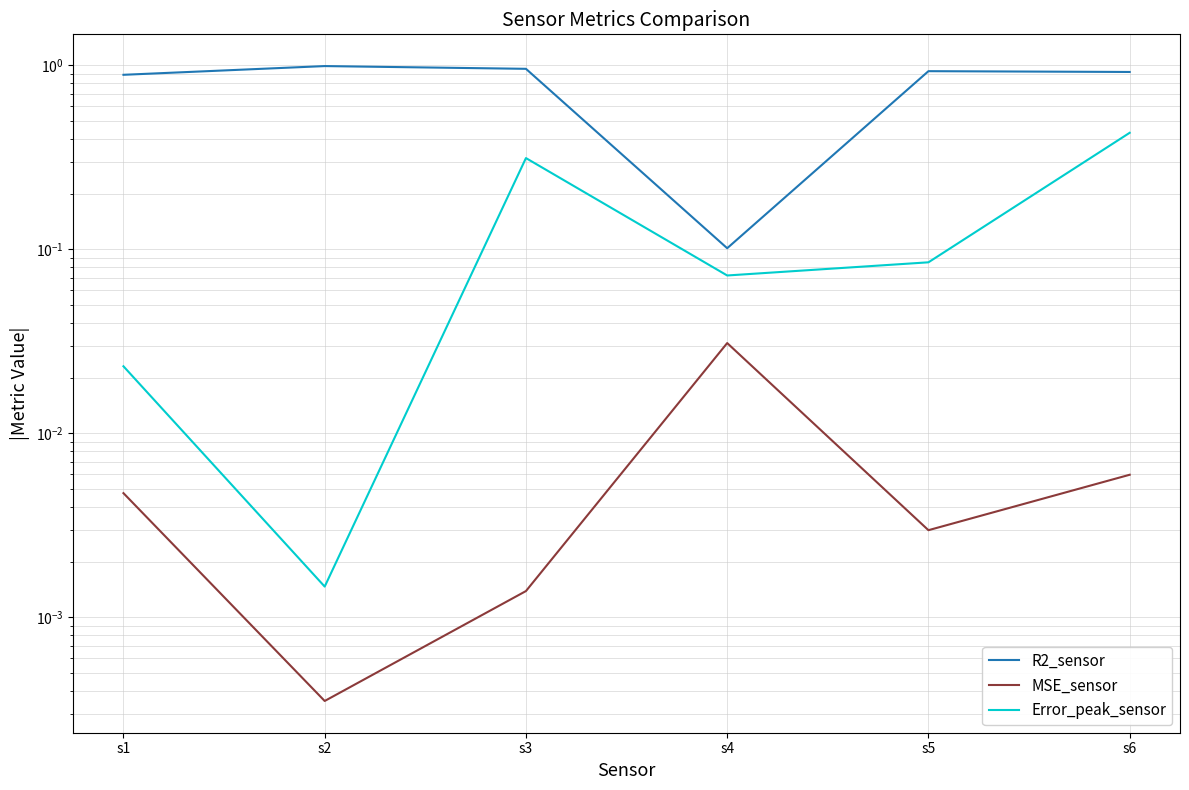

At s5, list the series in order from smallest to largest.

MSE_sensor, Error_peak_sensor, R2_sensor